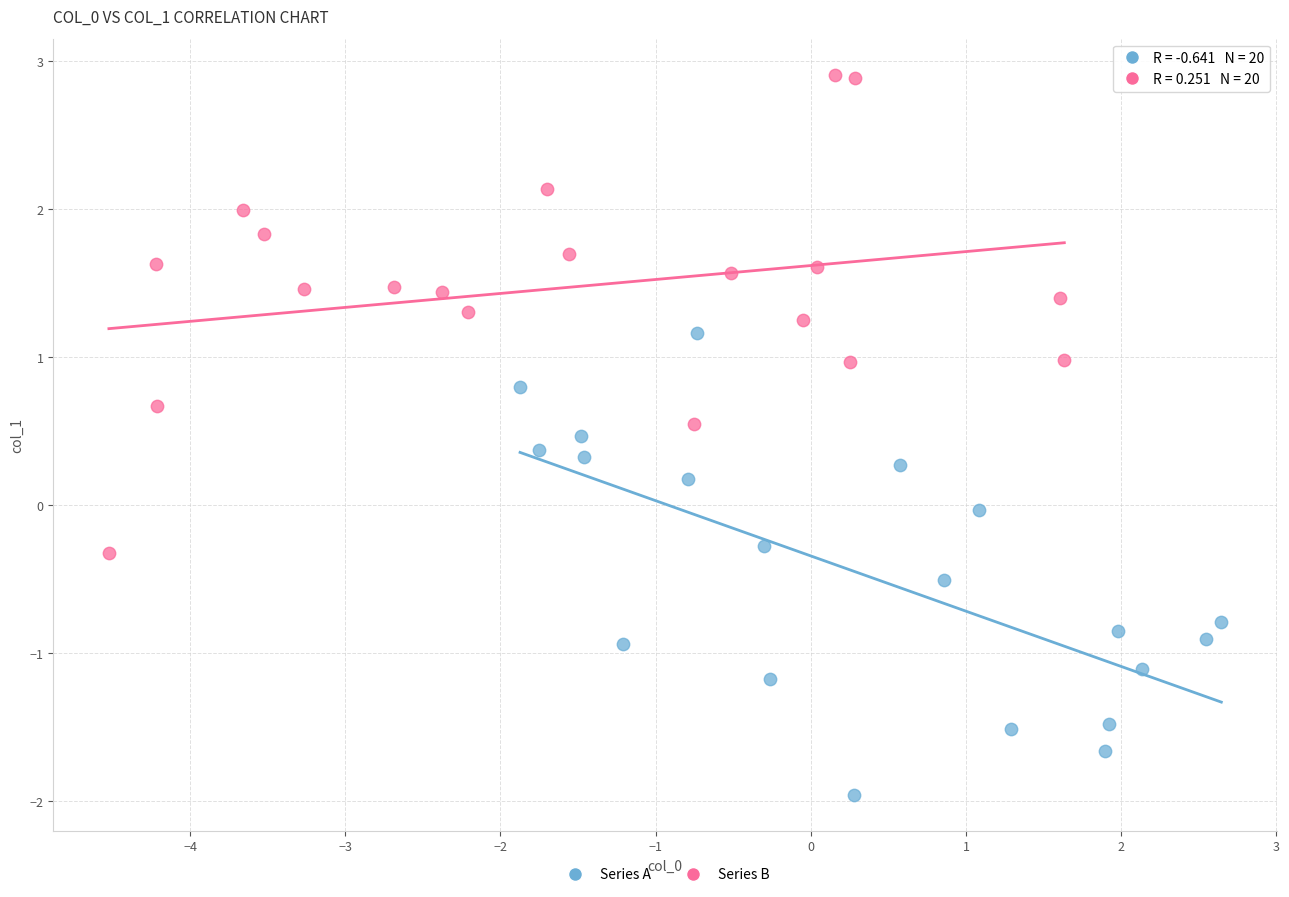

What are all the series names shown in the legend?

Series A, Series B